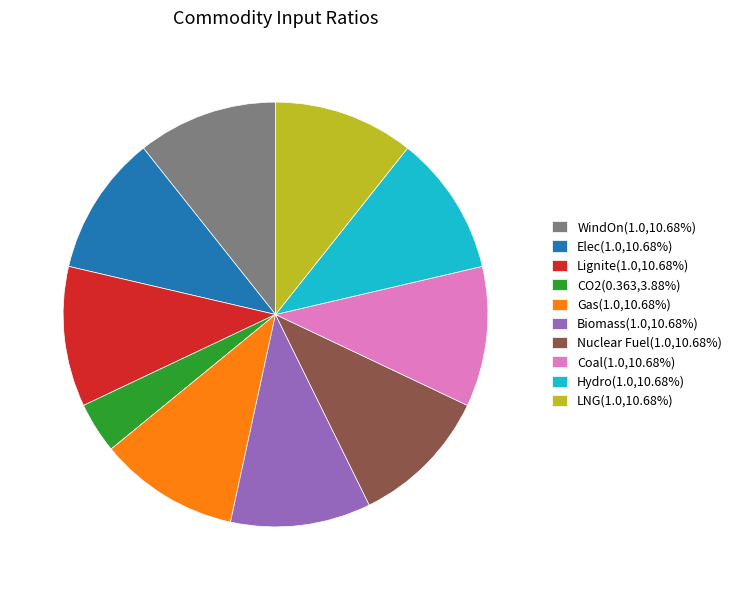

Do Hydro(1.0,10.68%) and Coal(1.0,10.68%) together represent more than half of the pie?

No